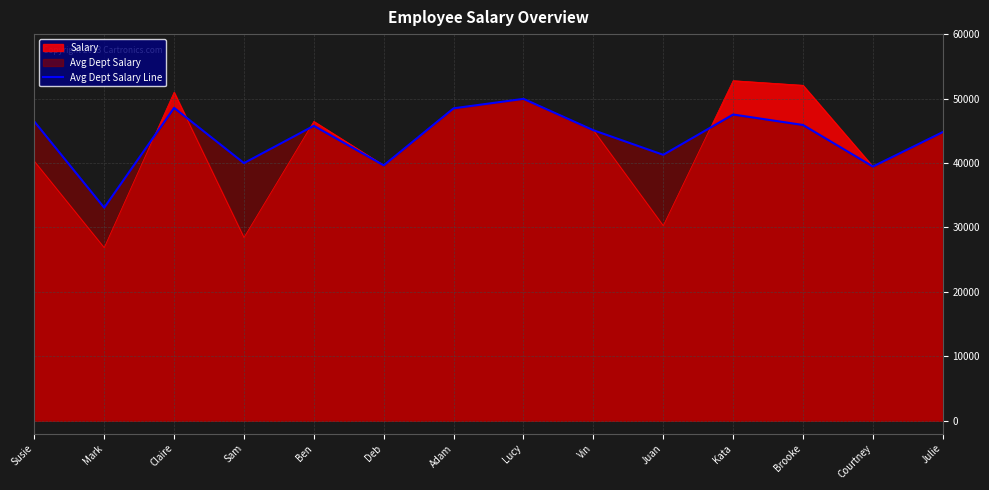

Count the number of values greater than 45767.

6